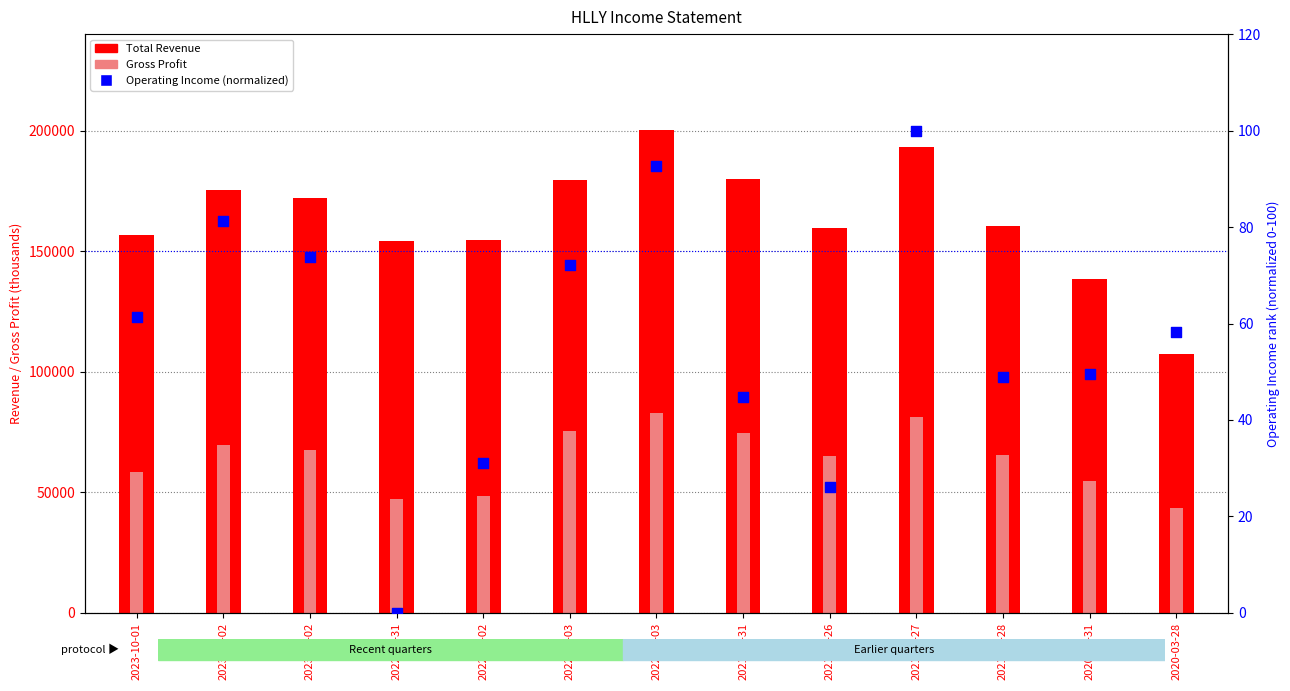

Which series has the largest Y range (max minus min)?

Total Revenue